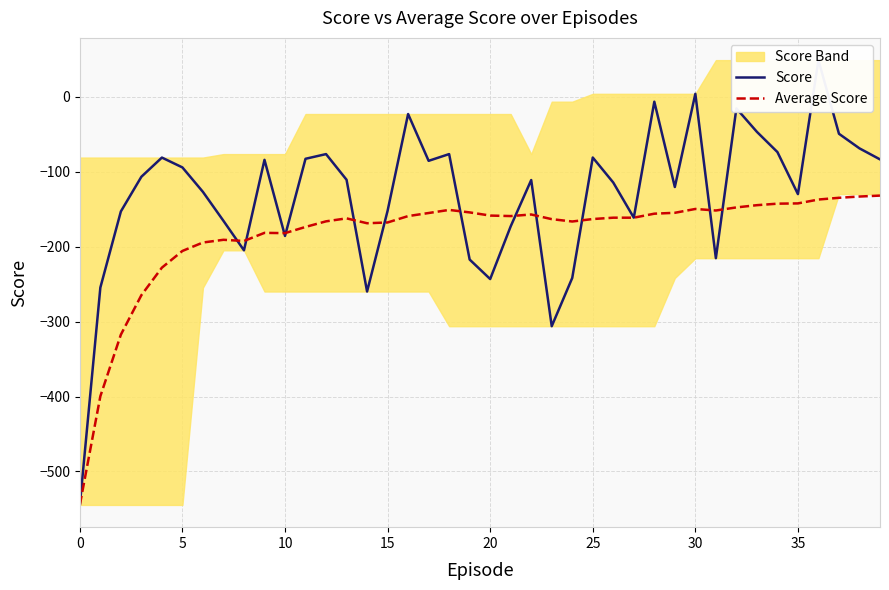

What is the highest value of the Average Score series?

-131.8